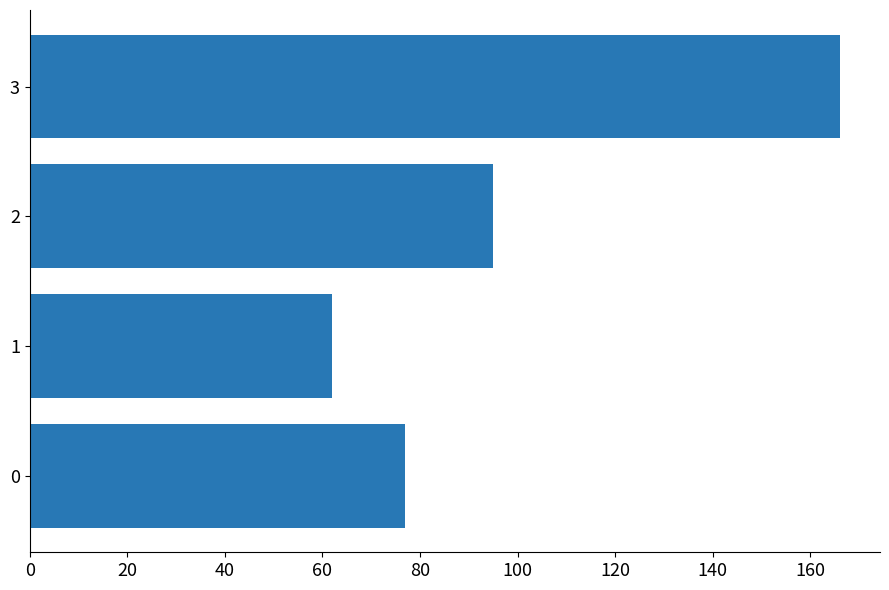

Does the chart contain any negative values?

No